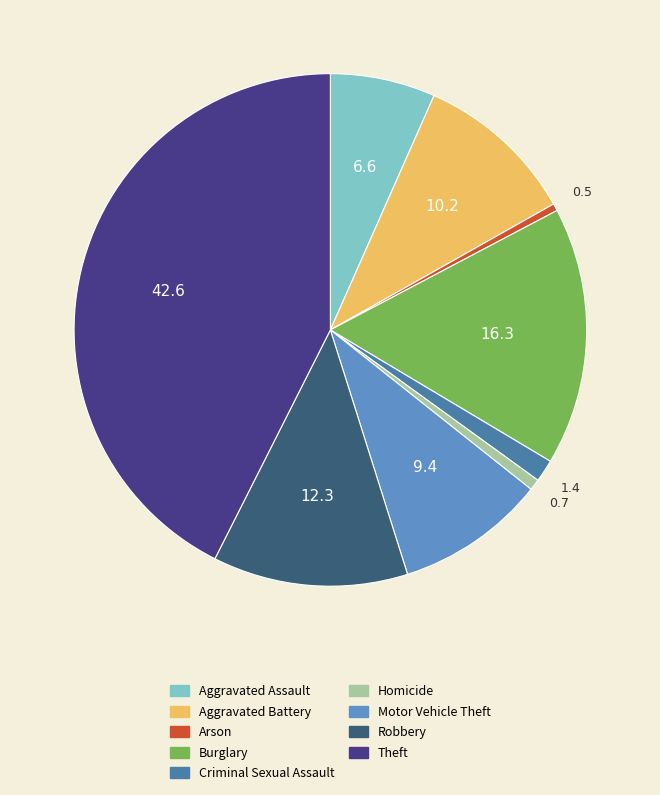

Is it true that Criminal Sexual Assault is 1% of the pie?

True